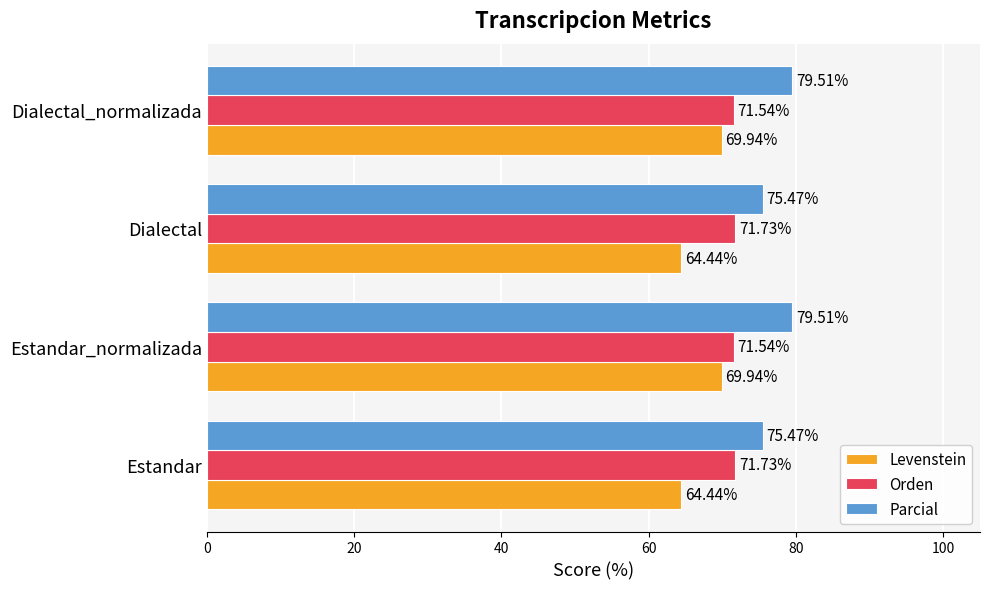

What are all the series names shown in the legend?

Levenstein, Orden, Parcial